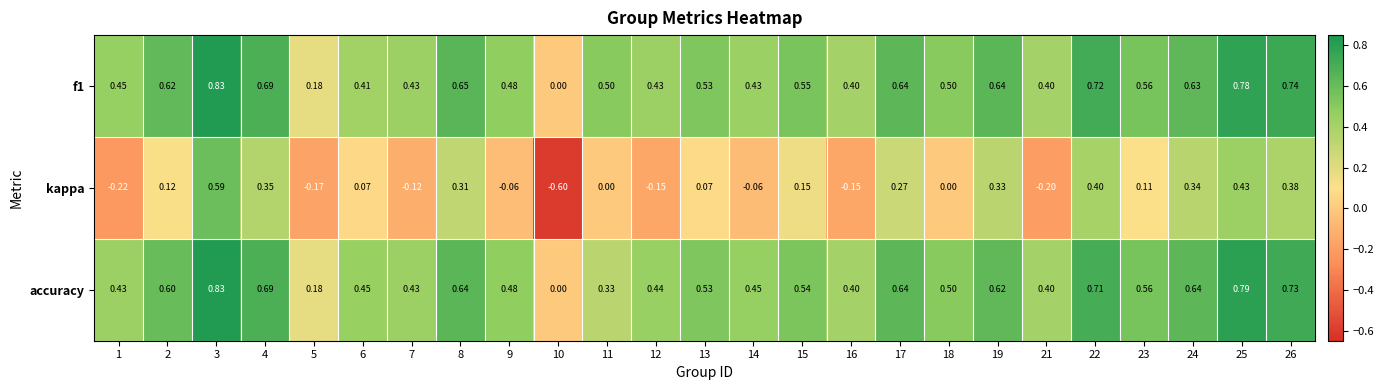

Which series has the widest spread of values?

kappa